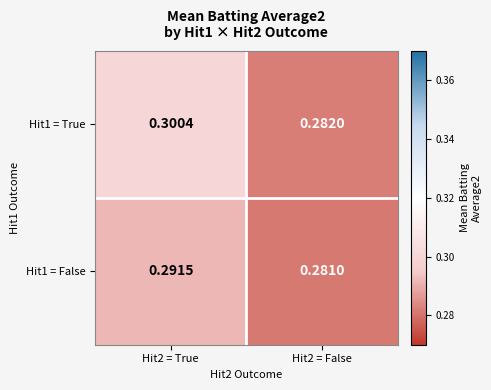

Is the value of Hit1 = True at Hit2 = False greater than the value of Hit1 = False at Hit2 = False?

Yes